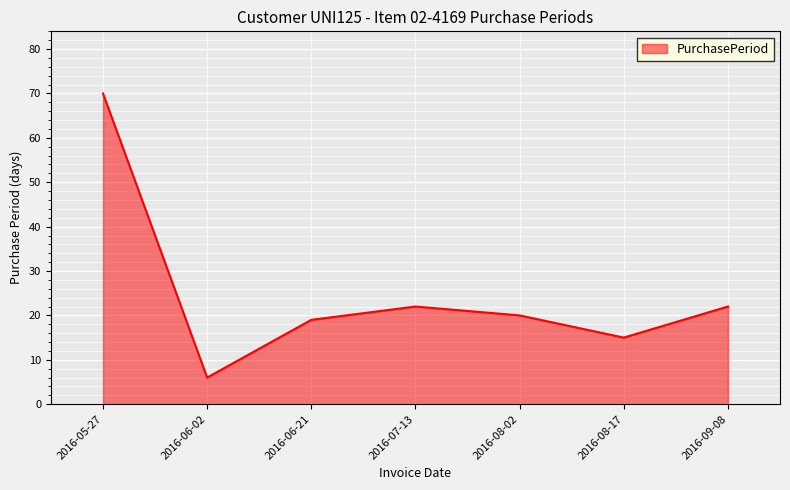

How many lines are shown in the chart?

1